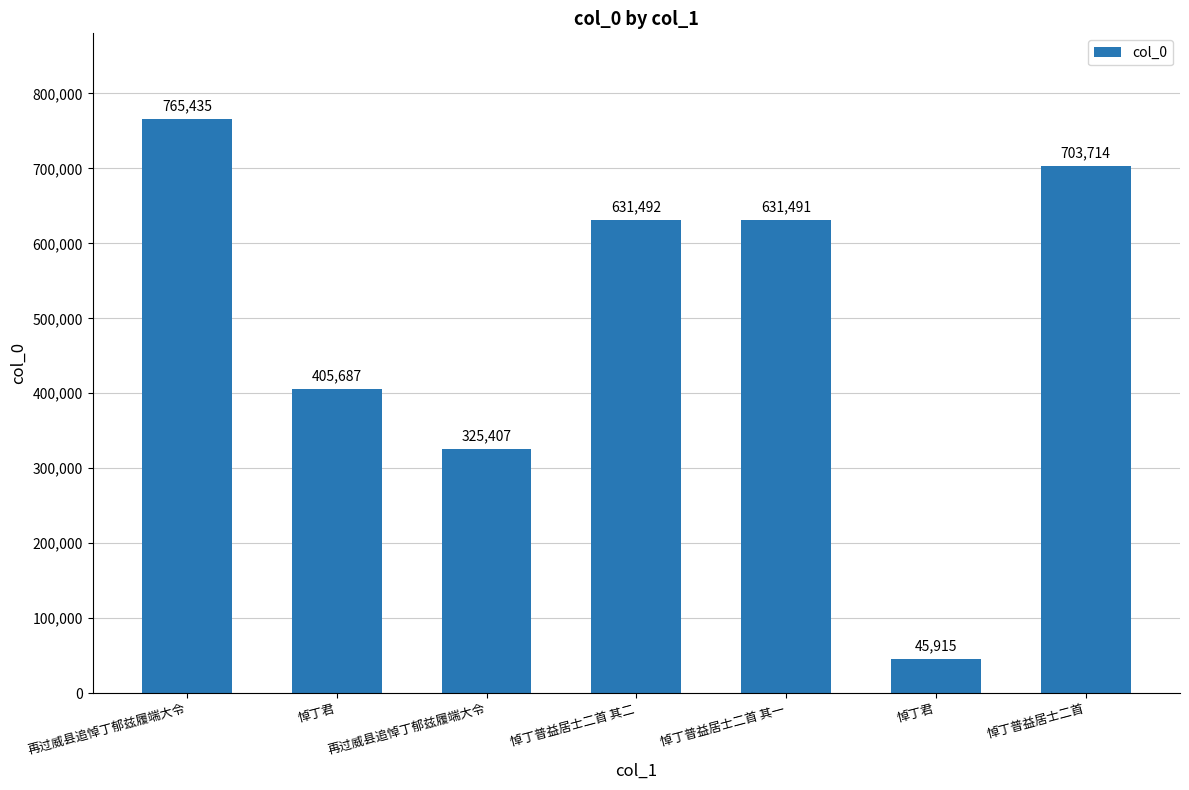

What is the change in value from 悼丁君 to 悼丁普益居士二首?

+657799